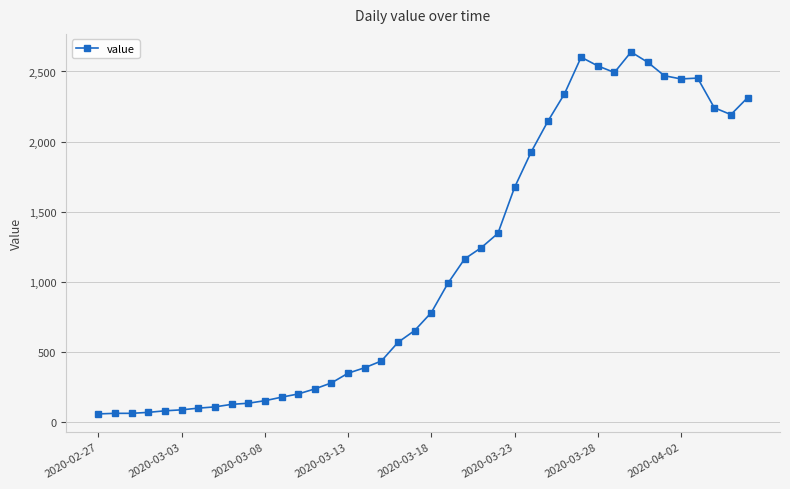

True or false: there are more than 0 points higher than both neighbors.

True